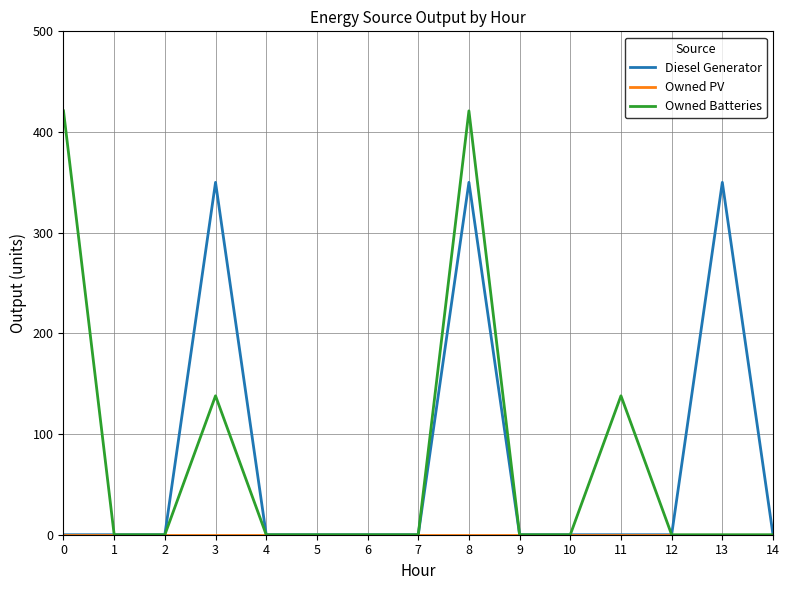

The value of Owned Batteries at 13 is -219. True or false?

False